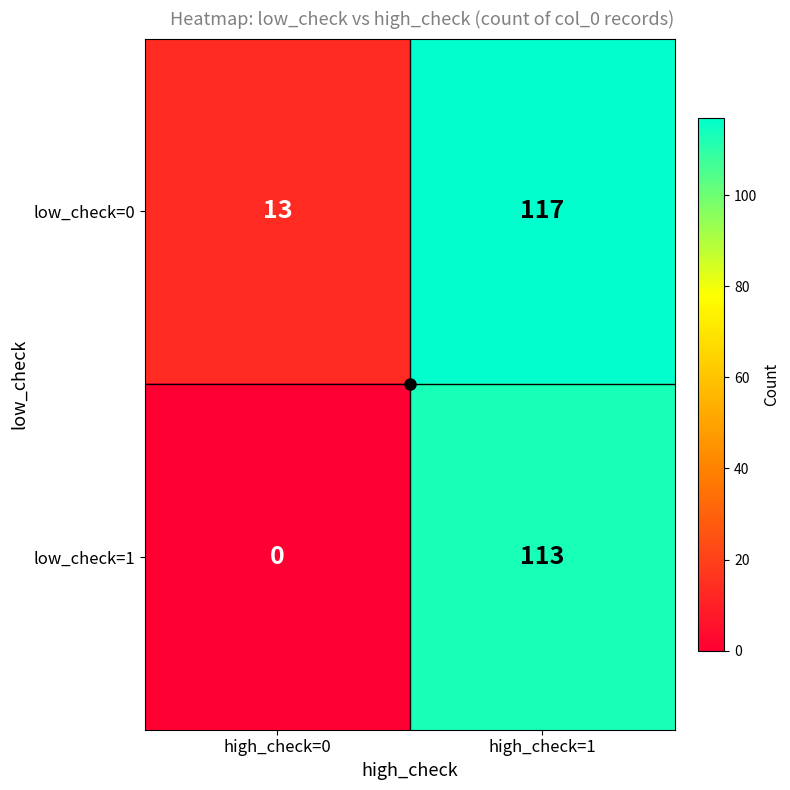

What is the difference between the low_check=0 values at high_check=0 and high_check=1?

104